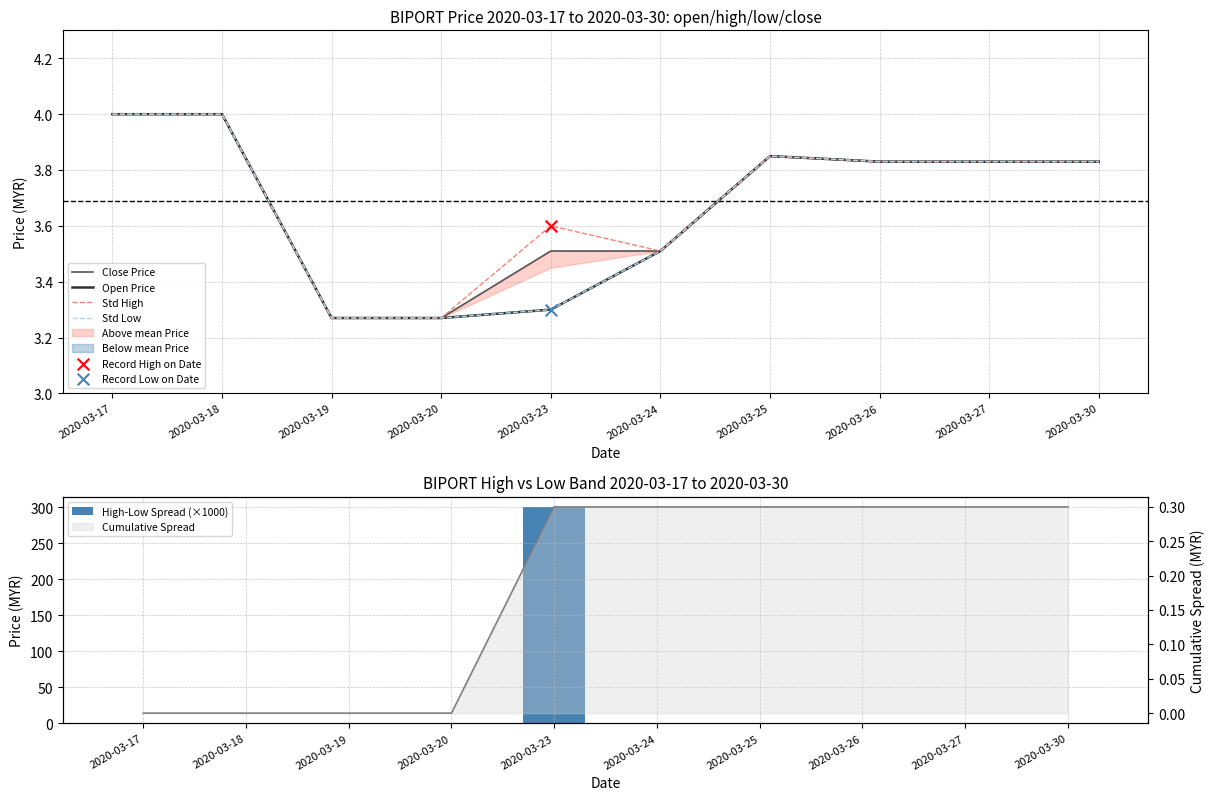

Which series reaches the maximum Y coordinate?

High-Low Spread (×1000)